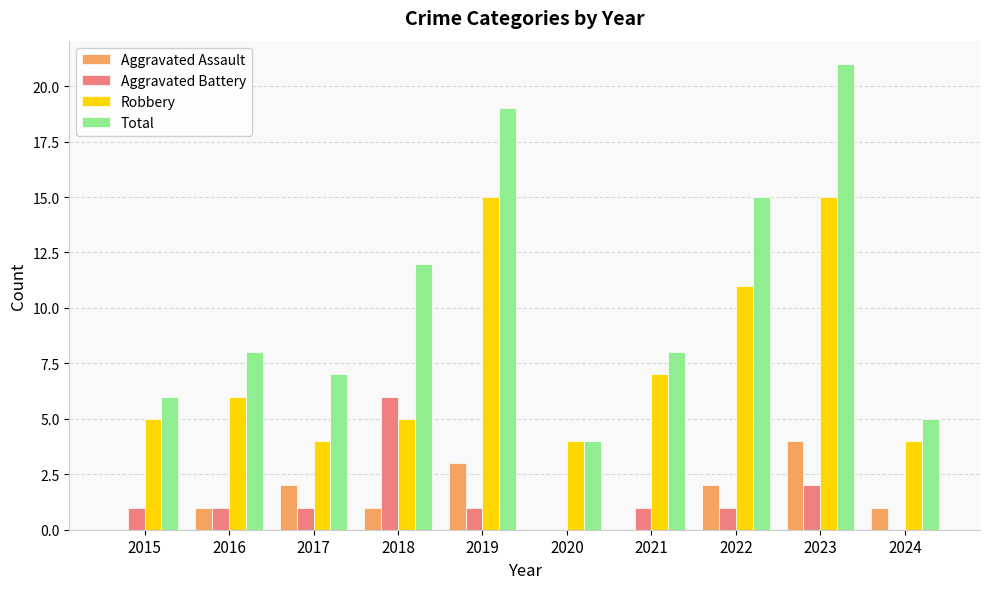

What are all the series names shown in the legend?

Aggravated Assault, Aggravated Battery, Robbery, Total